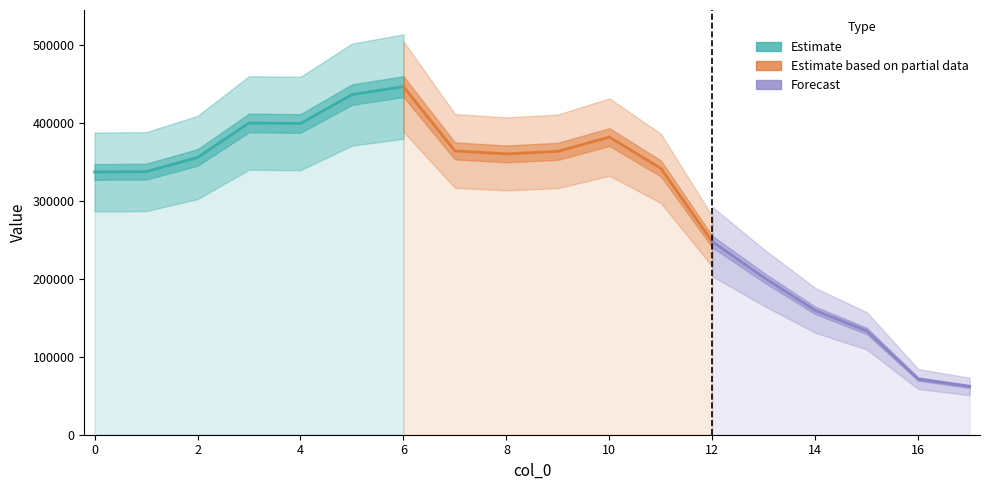

Reading right to left, transcribe all the data shown in this chart.

17=61887	16=71364	15=133187	14=159441	13=201663	12=247622	11=341557	10=381655	9=363384	8=360106	7=363944	6=446403	5=436118	4=399080	3=399796	2=355517	1=337361	0=336951